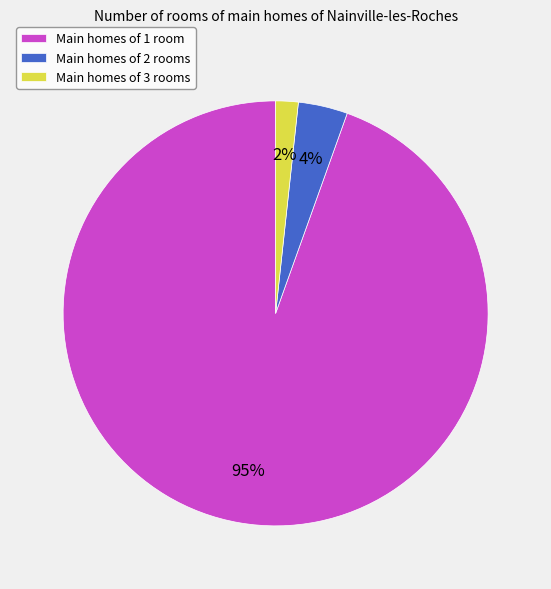

To the nearest percent, what is the average slice percentage?

33%